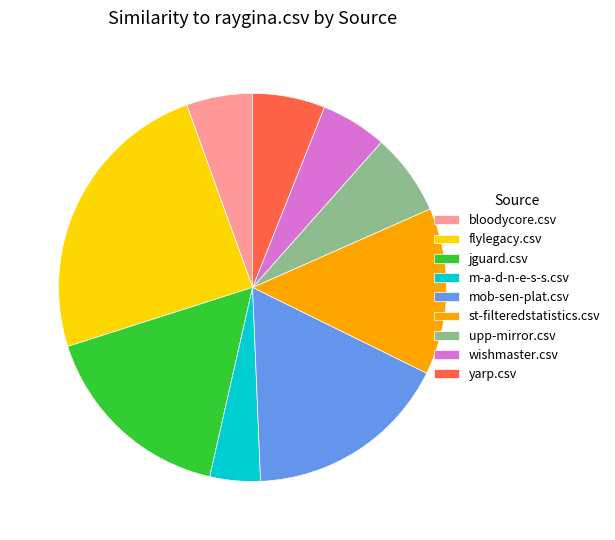

Which category has the biggest portion of the pie?

flylegacy.csv